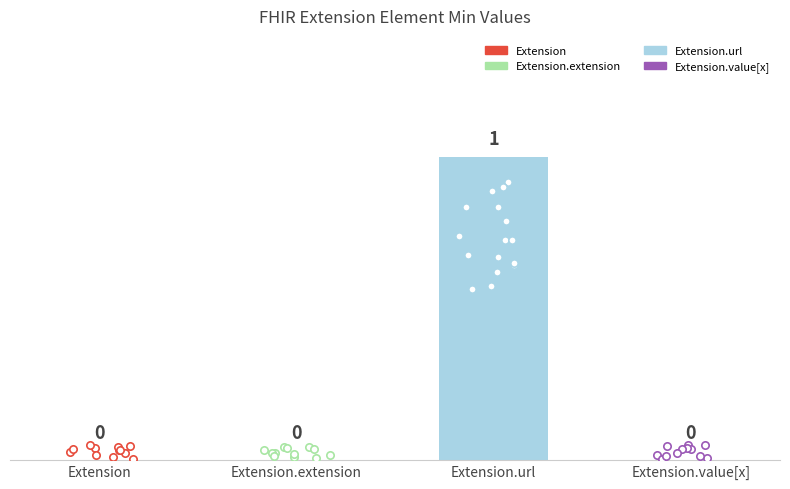

Which has a higher value, Extension or Extension.url?

Extension.url